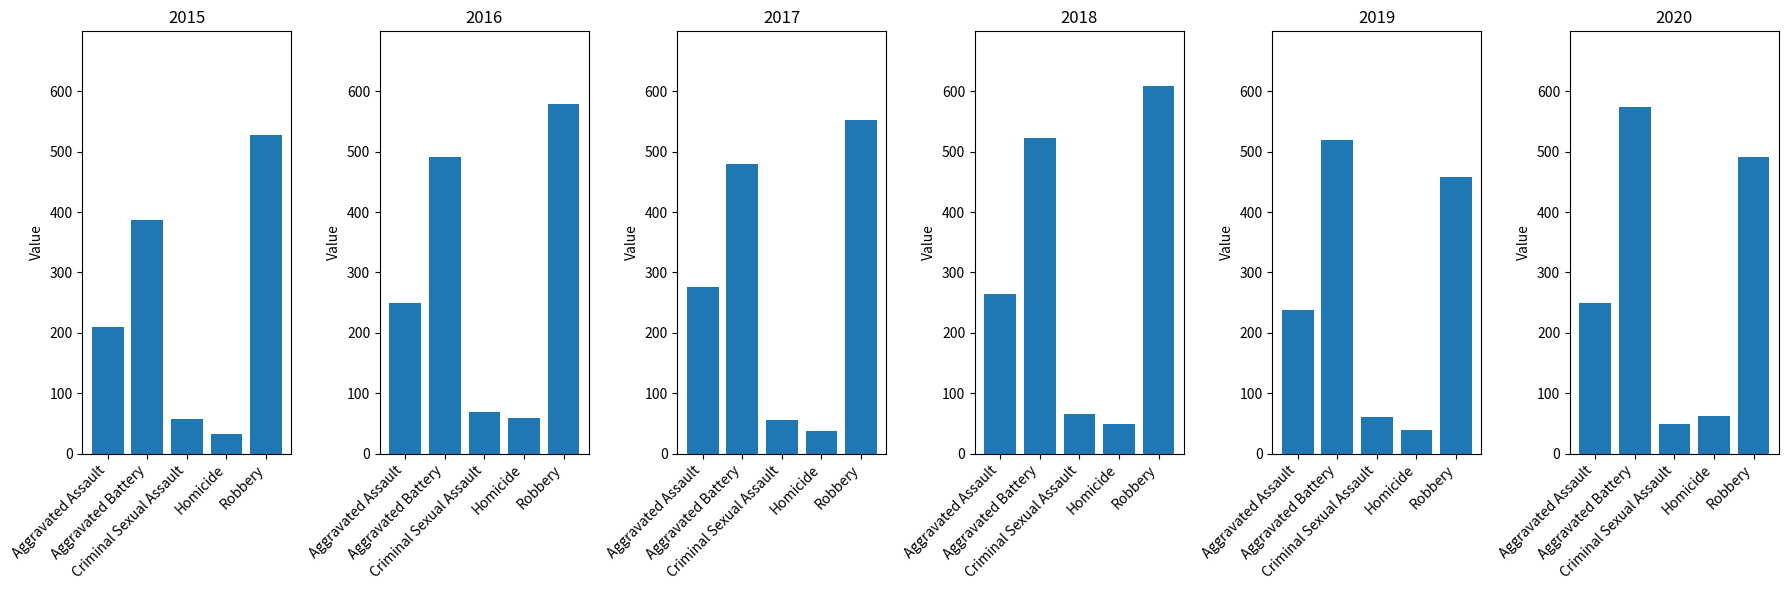

Is it true that 2016 equals 40 at Homicide?

False